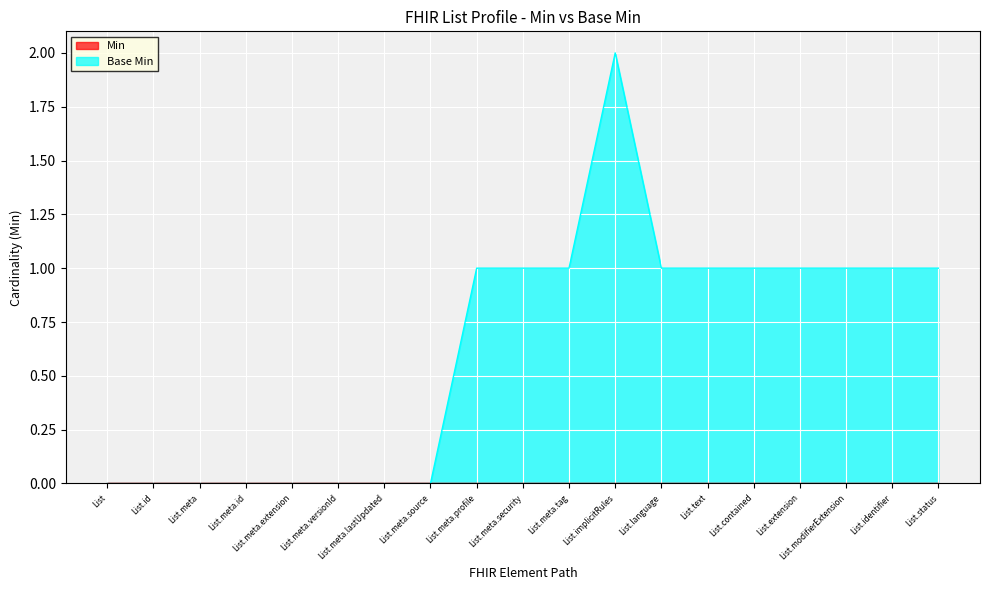

Reading right to left, extract all data points from this chart.

1	1	1	1	1	1	1	2	1	1	1	0	0	0	0	0	0	0	0